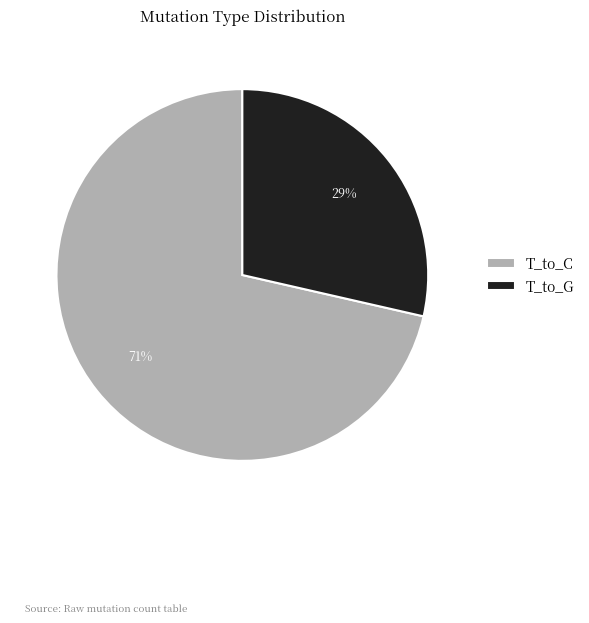

Which category has the biggest portion of the pie?

T_to_C